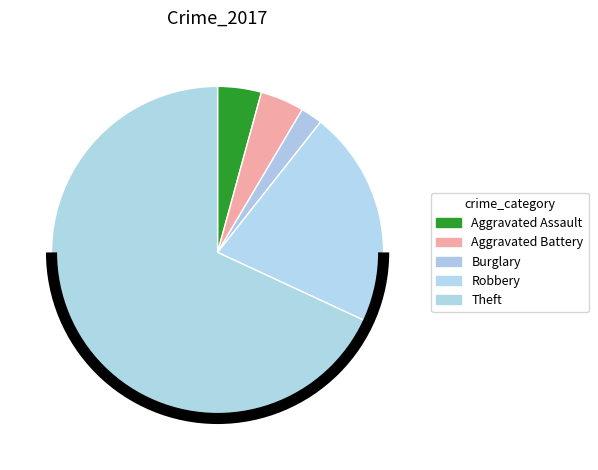

How many slices are in this pie chart?

5